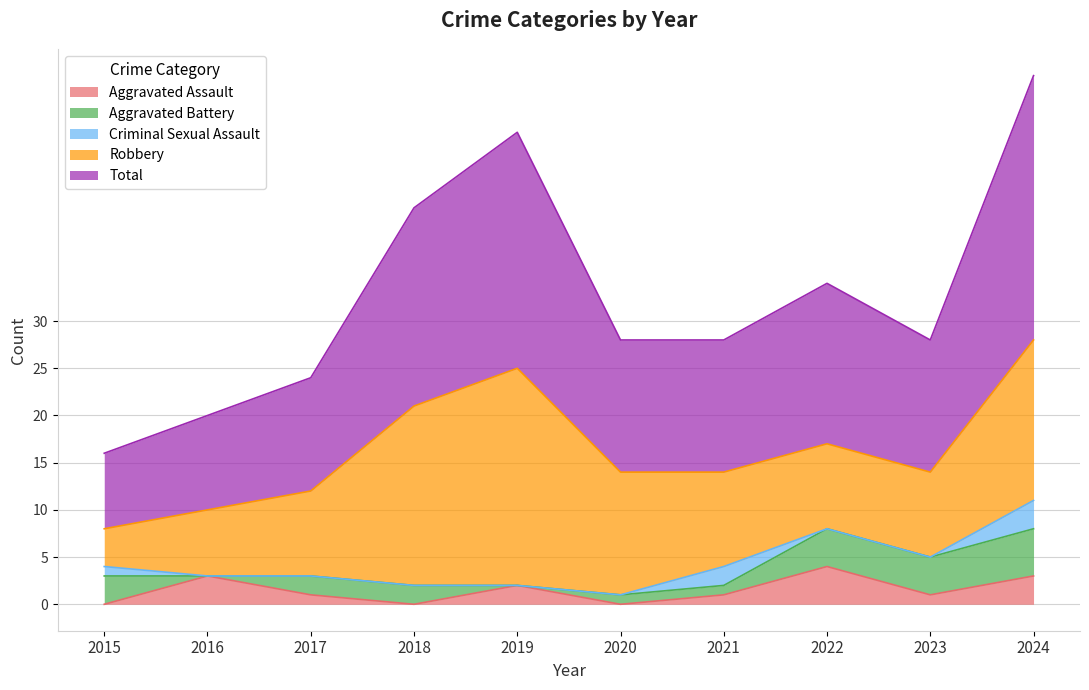

Which series changed the most between 2019 and 2023?

Robbery